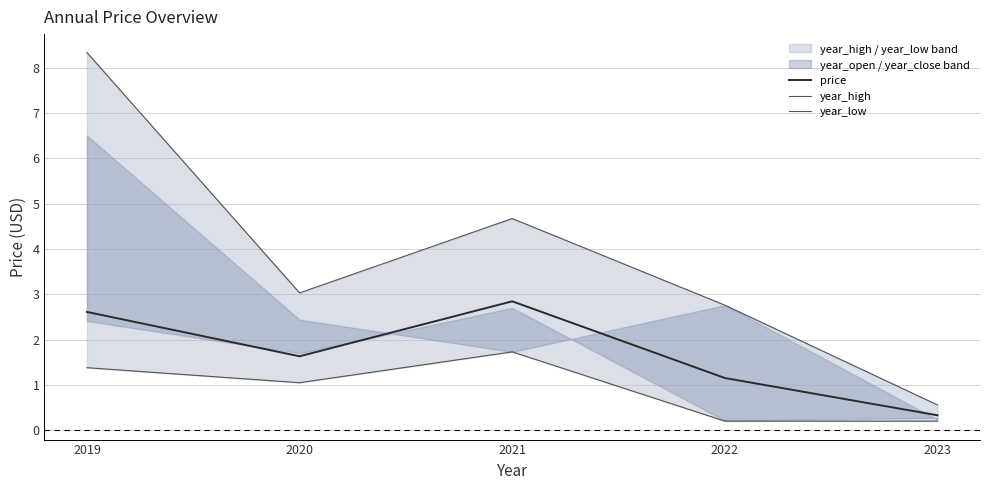

True or false: year_high has more than 2 points higher than both neighbors.

False